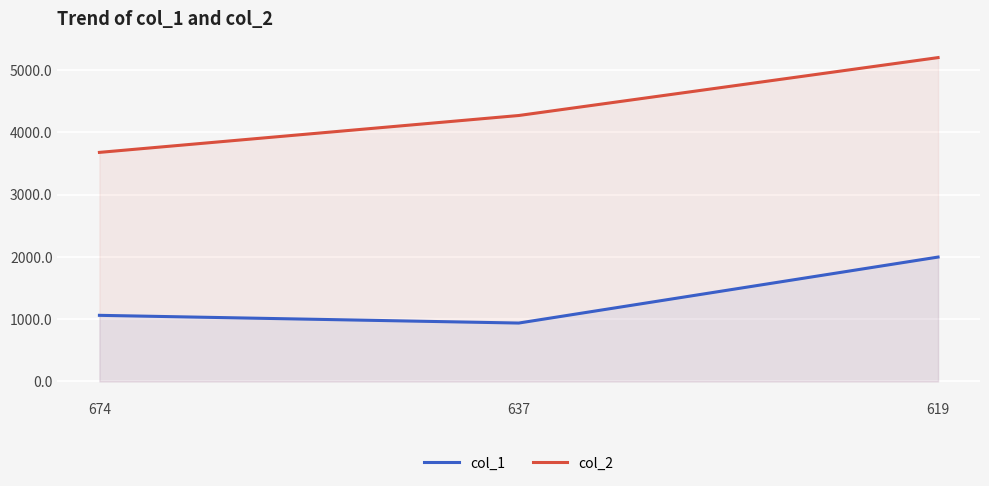

Reading left to right, transcribe all the data shown in this chart.

col_1: 1062.0	938.0	1998.0
col_2: 3679.4	4271.8	5201.9